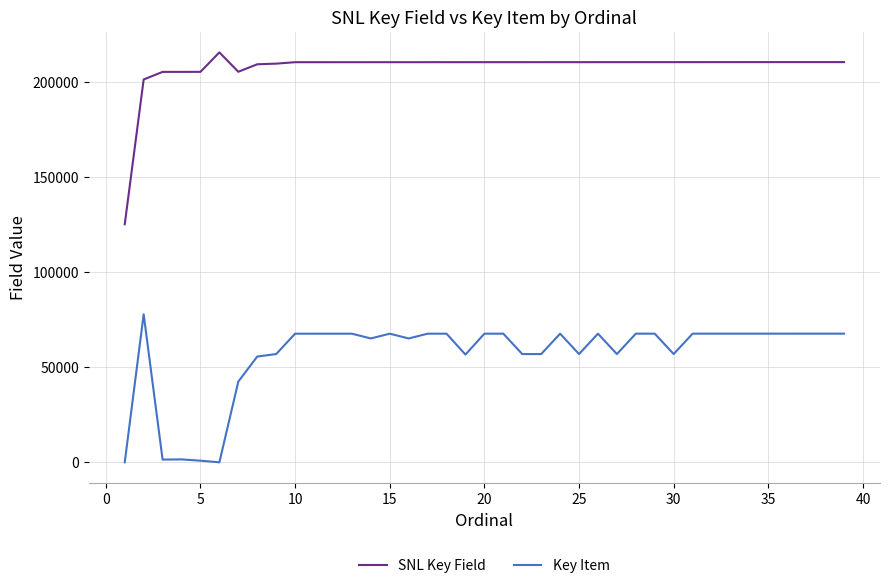

Rank the series by their average value, from highest to lowest.

SNL Key Field, Key Item